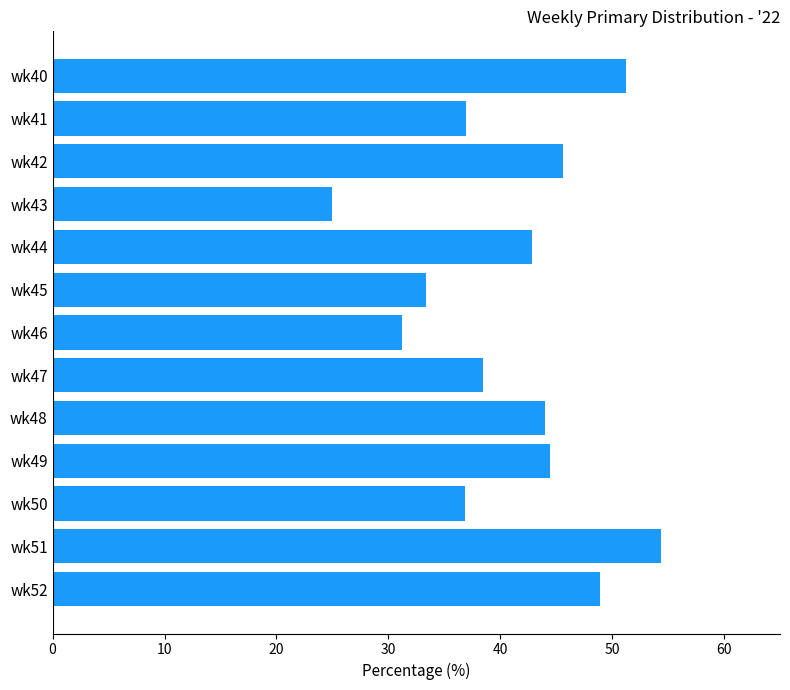

What is the average value?

41.0